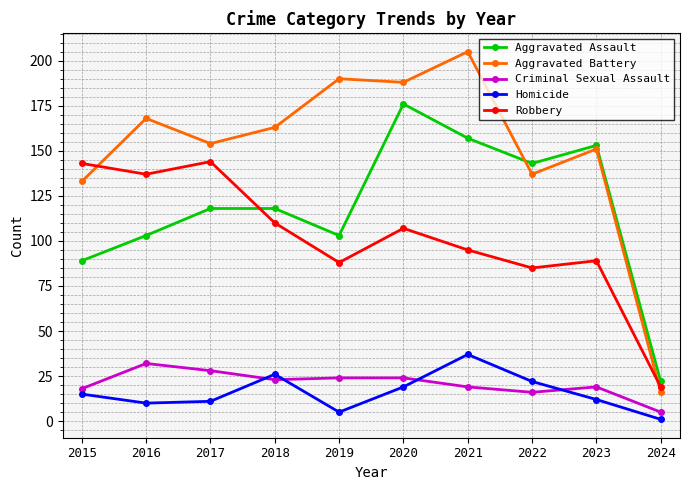

True or false: Robbery has more than 0 interior local peaks.

True